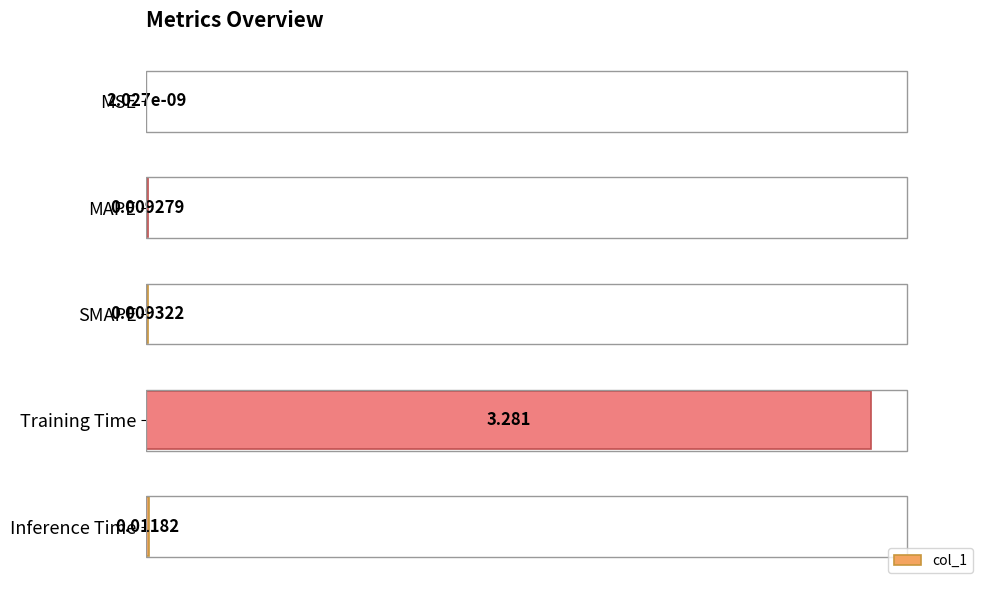

At which category does the chart reach its peak across all series?

Training Time